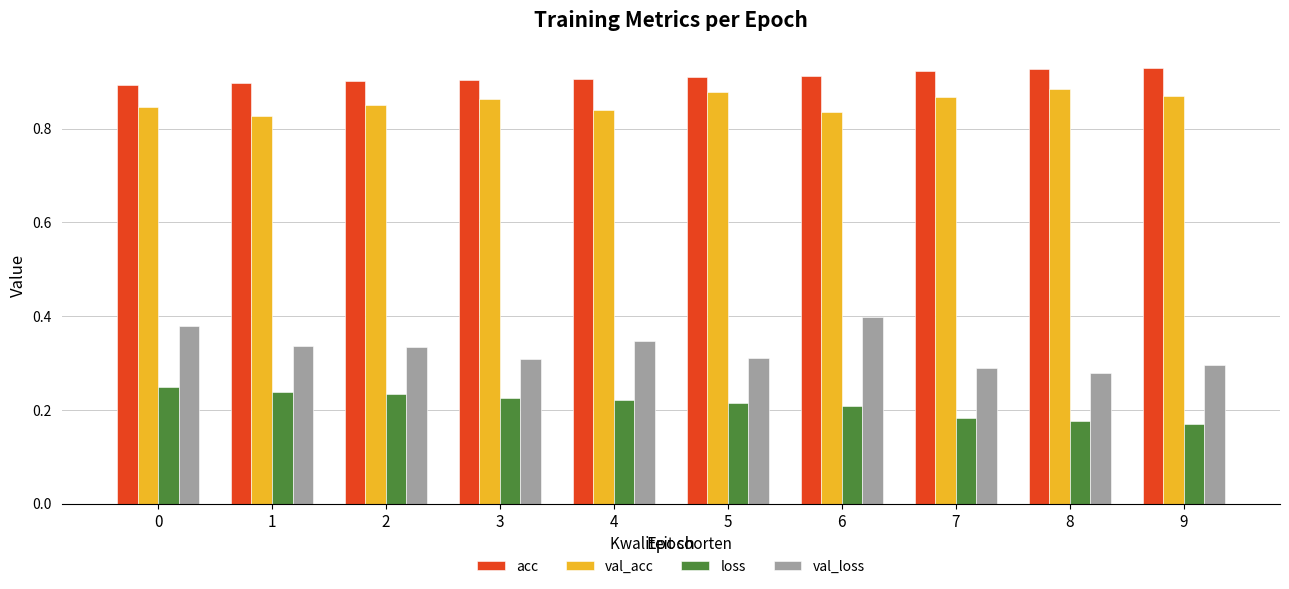

Which category has the highest value in the val_loss series?

6